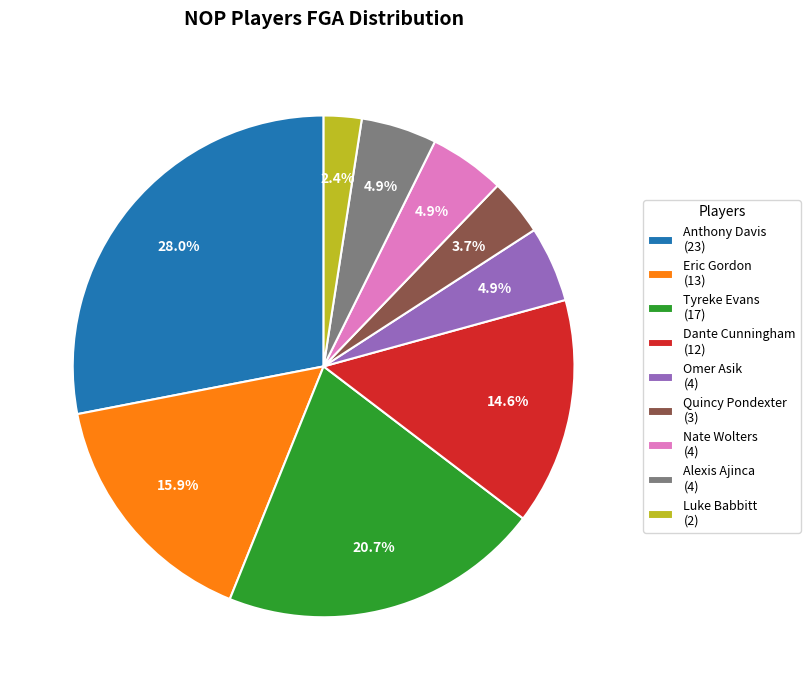

How many segments does this pie chart have?

9